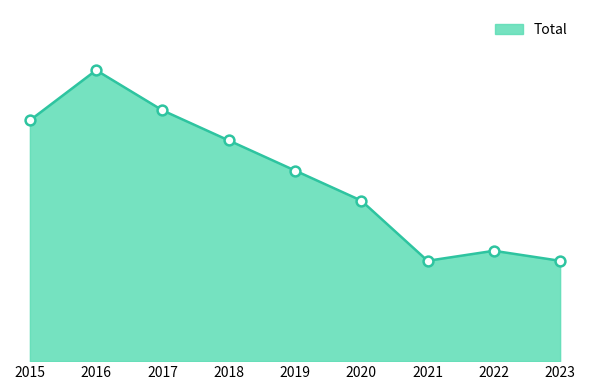

Which has a higher value, 2022 or 2015?

2015